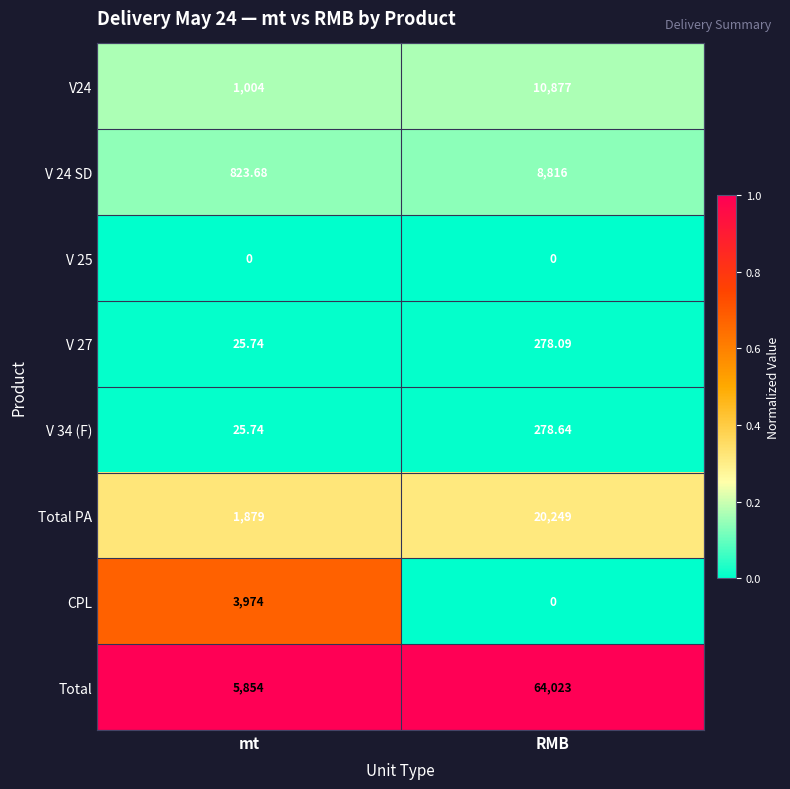

At which label is V24 closest to 5940?

mt